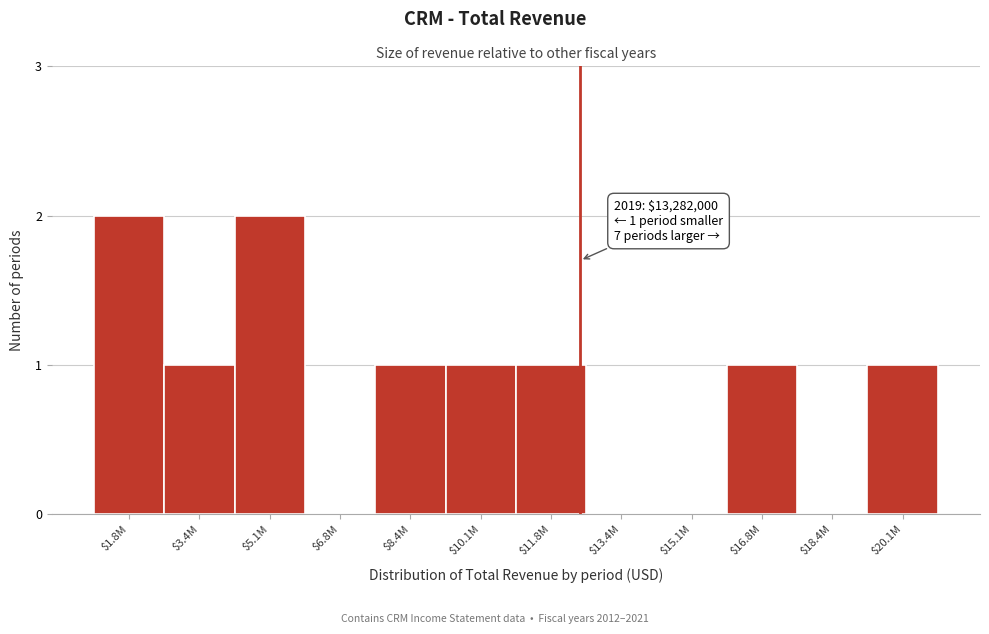

Is it true that the value at $15.1M is 1?

False